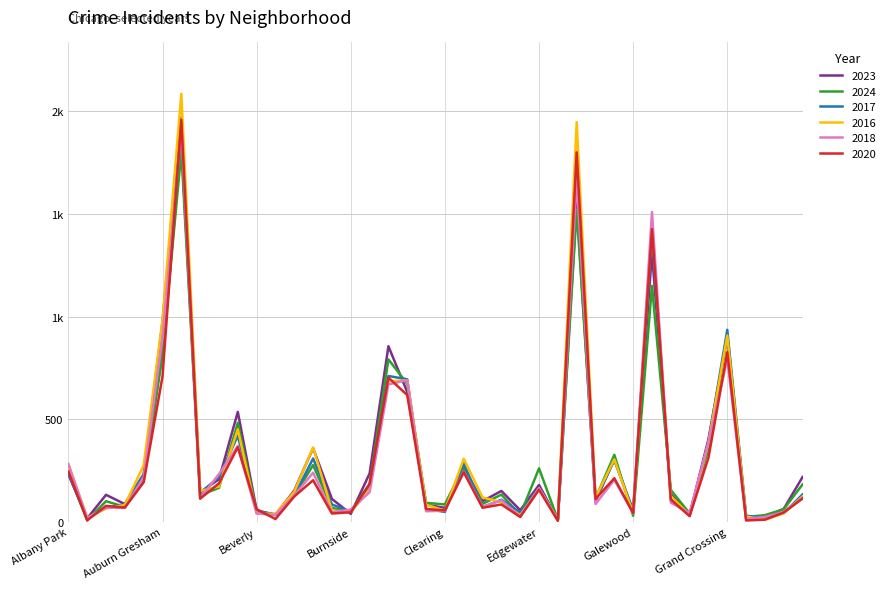

What is the label of the 26th point from the right?

Bucktown